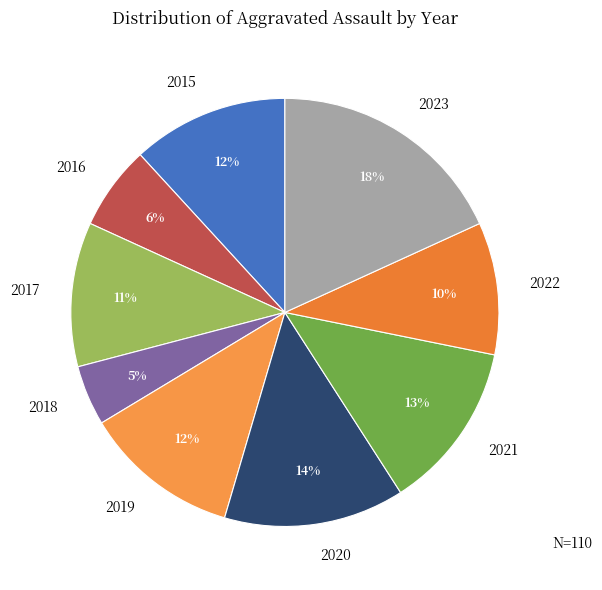

Which category has the smallest portion of the pie?

2018